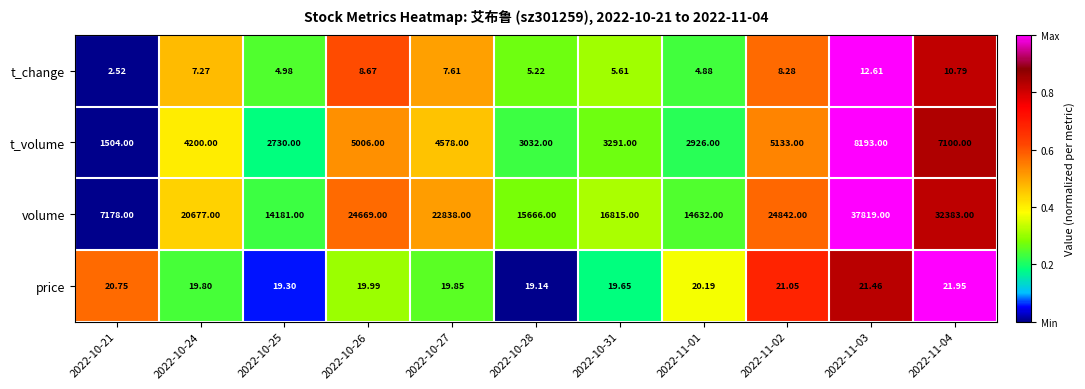

At which category is the sum across all series the highest?

2022-11-03